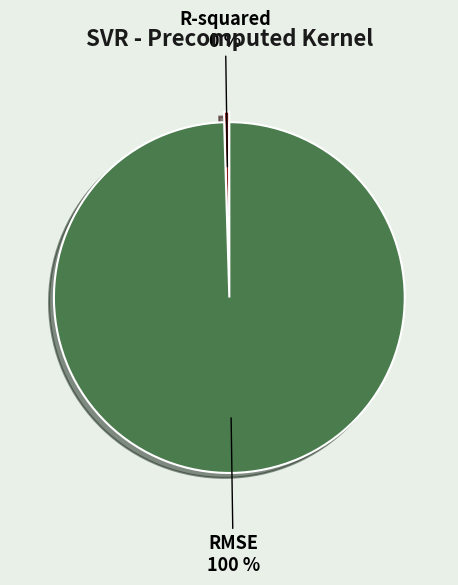

Combined, do R-squared and RMSE account for over 50%?

Yes